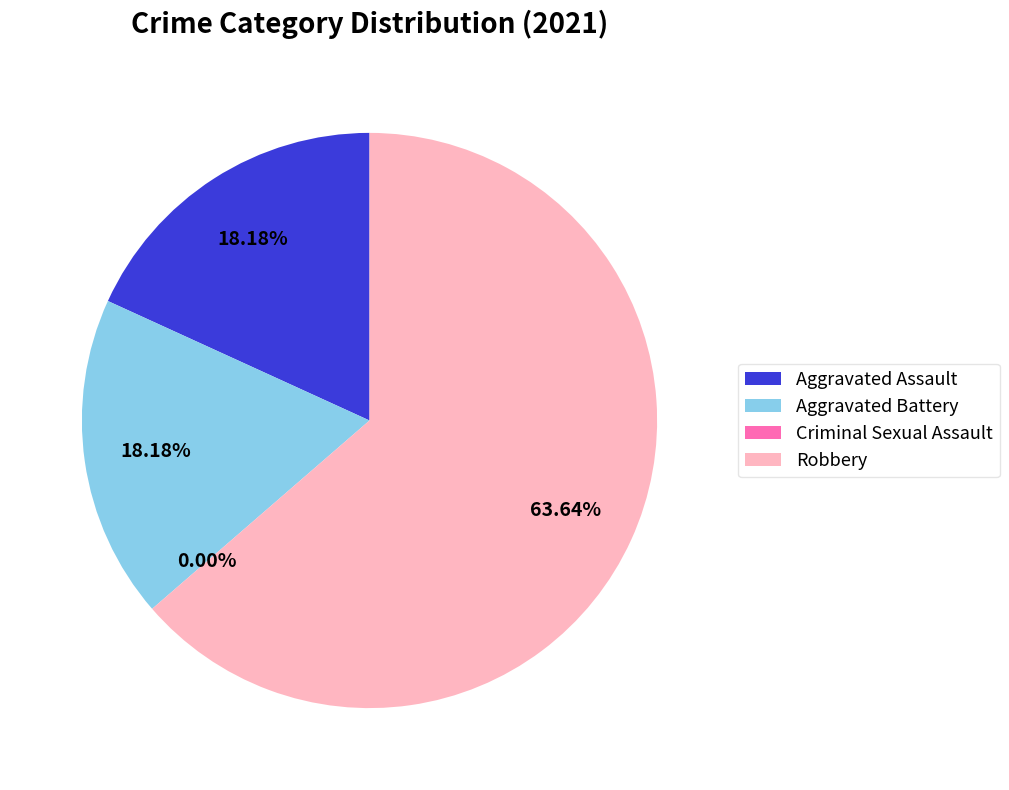

Does Criminal Sexual Assault represent more than half of the total?

No